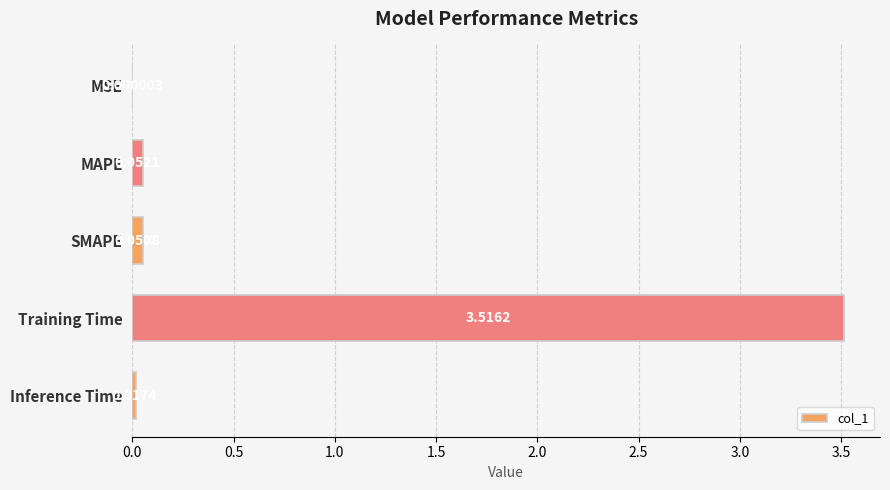

What is the sum of all values?

3.6